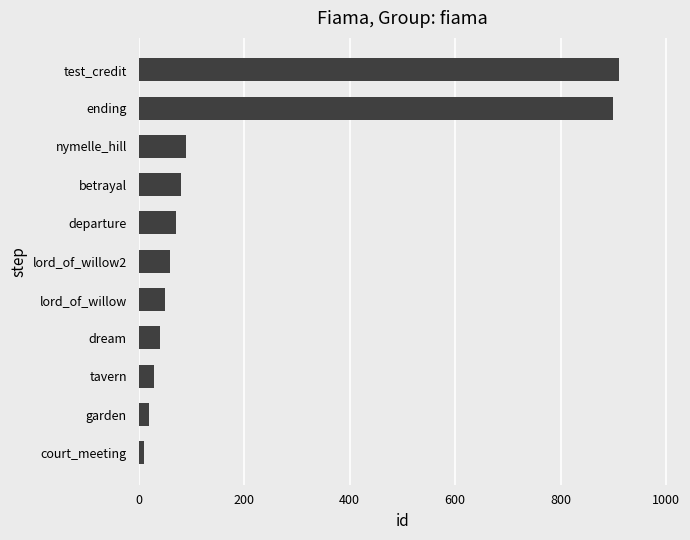

What is the difference between the second highest and minimum values?

890